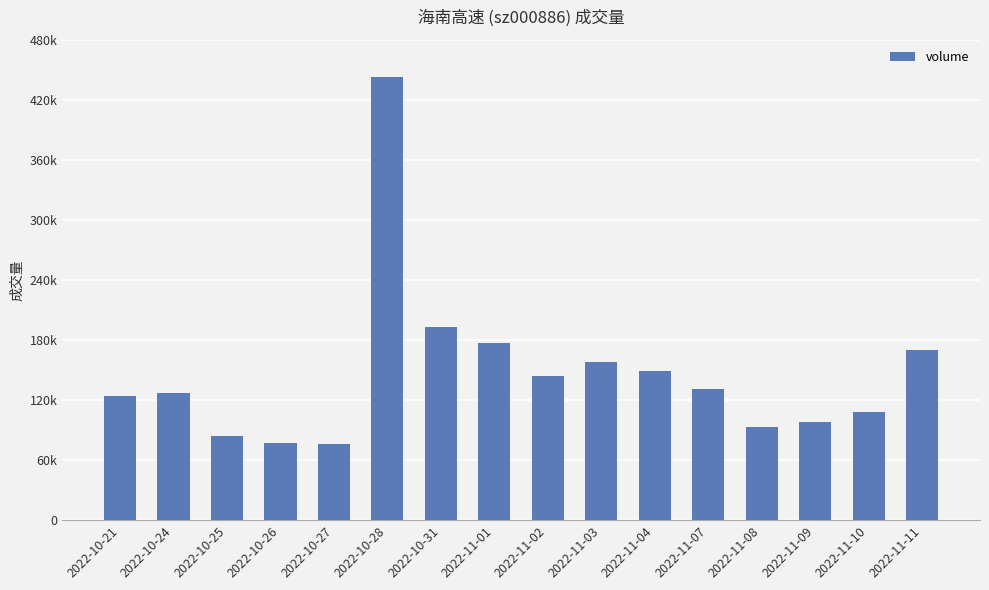

At which label is the value closest to 259724?

2022-10-31